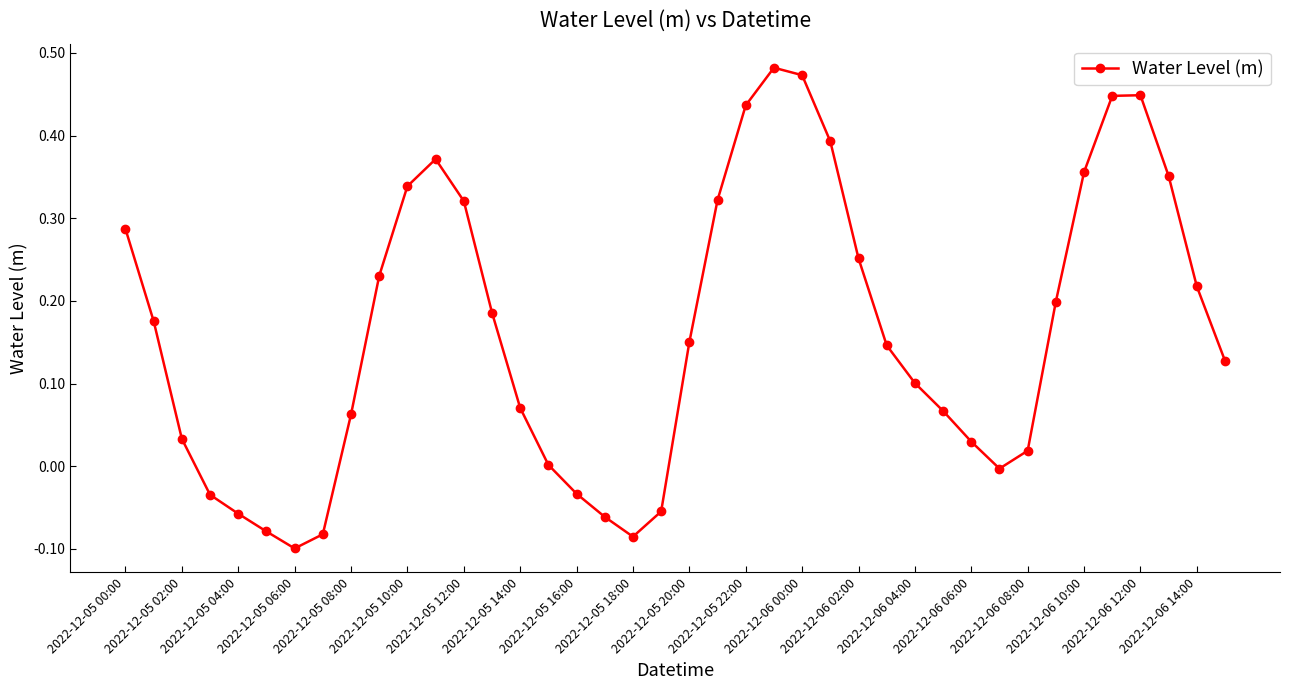

How many points are lower than both their immediate neighbors (excluding endpoints)?

3